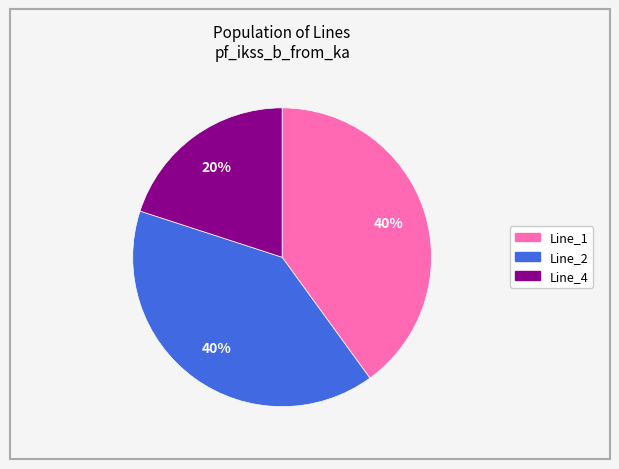

To the nearest percent, what portion does Line_1 represent?

40%